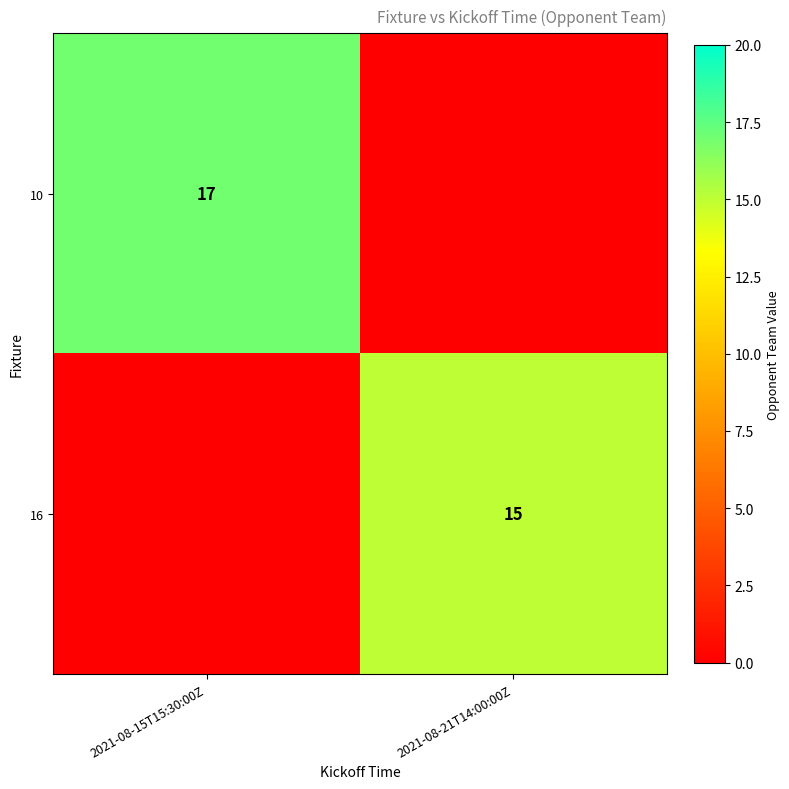

Is it true that 10 equals 17 at 2021-08-15T15:30:00Z?

True